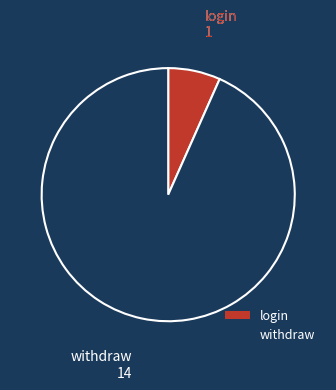

Which has a higher value, withdraw or login?

withdraw